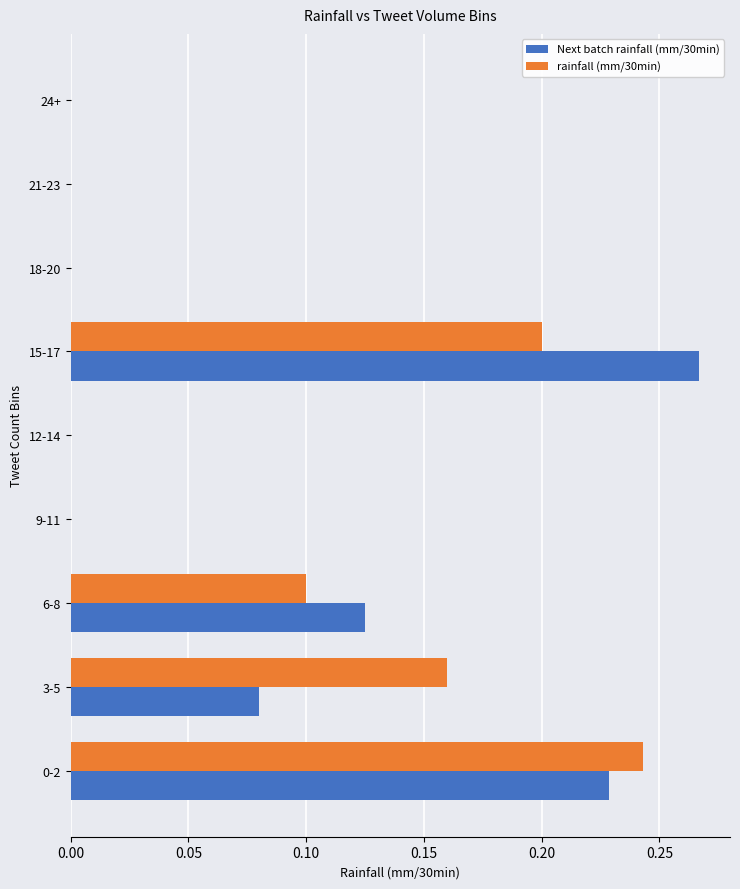

How many data points does each series have?

9